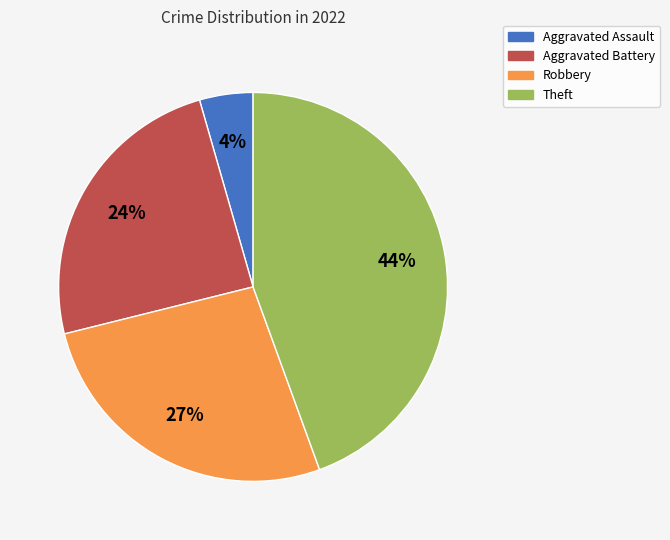

Do Aggravated Battery and Theft together represent more than half of the pie?

Yes